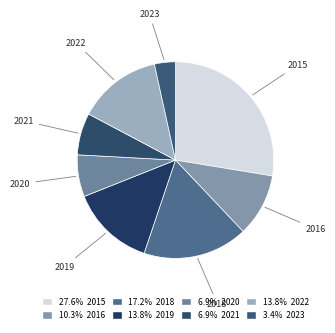

Count the number of slices in the pie.

8